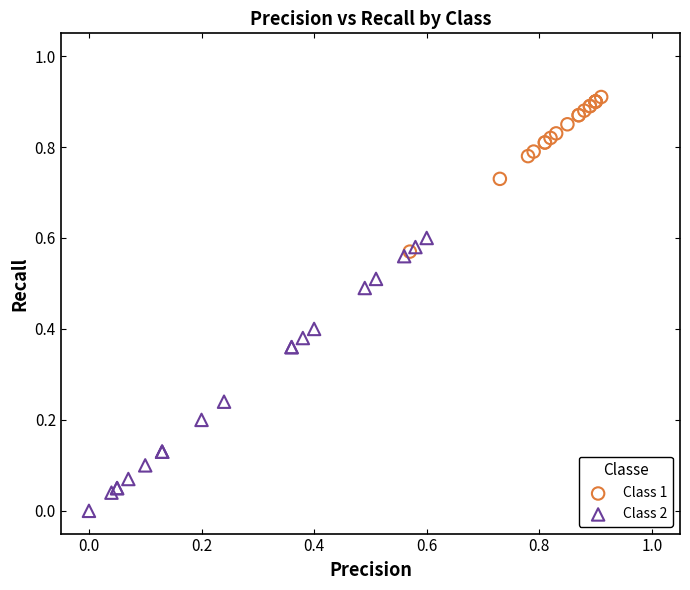

Which series reaches the minimum Y coordinate?

Class 2